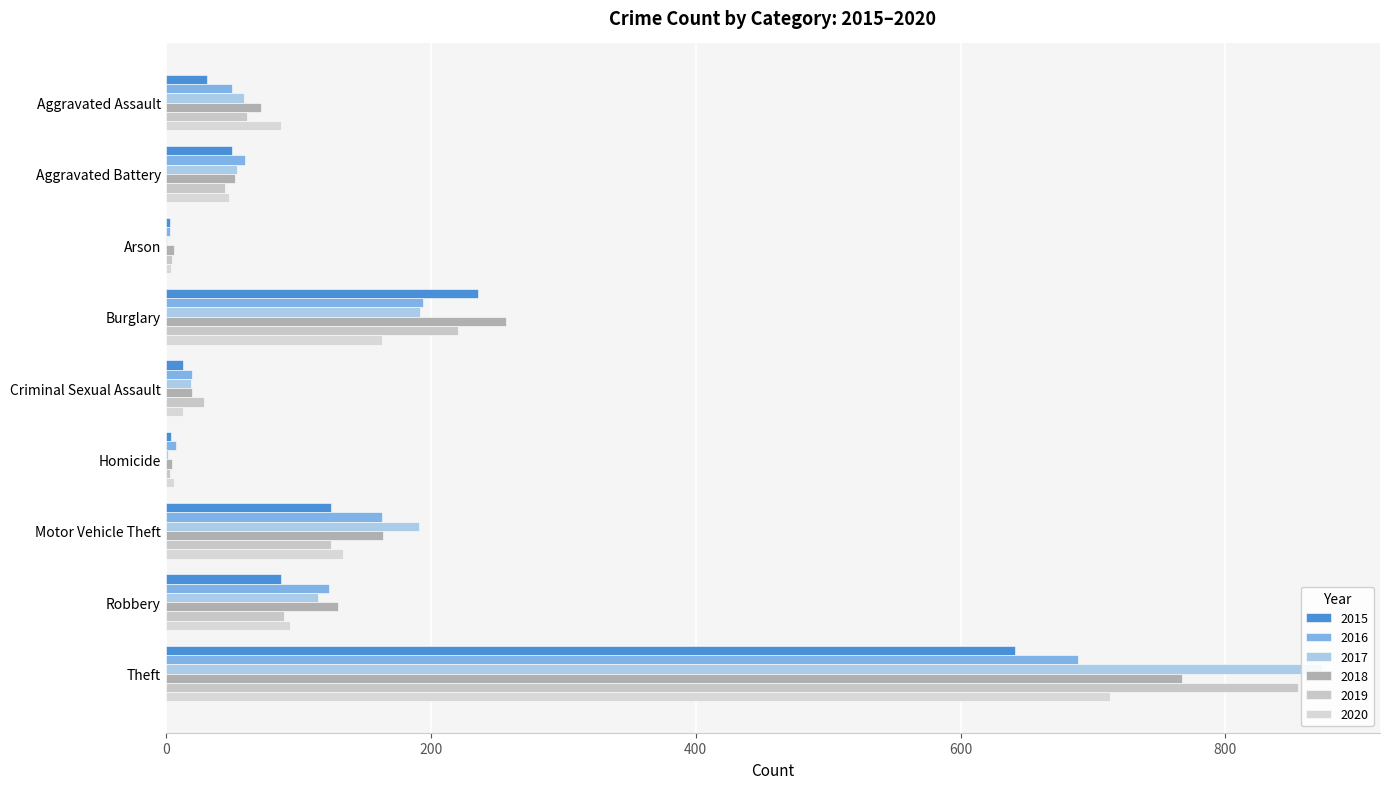

Rank the series at Motor Vehicle Theft from highest to lowest value.

2017, 2018, 2016, 2020, 2015, 2019